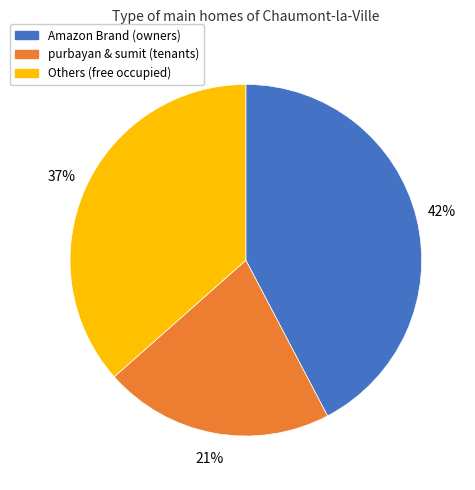

To the nearest percent, what is the difference between the largest and smallest slice percentages?

21%